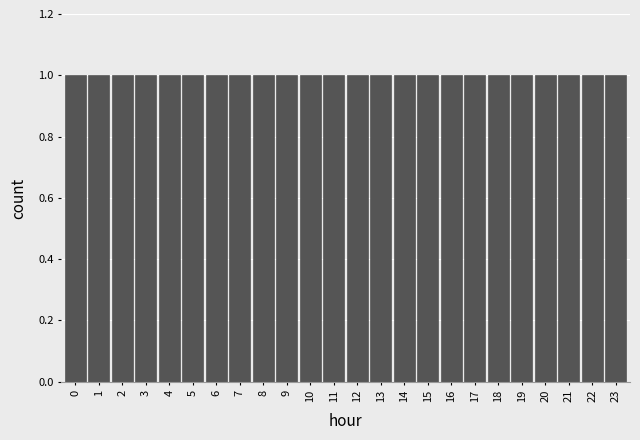

How tall is the bar that spans 10.5 to 11.5 on the x-axis? The values are not printed on the chart, so give them approximately, as read against the axis.

1